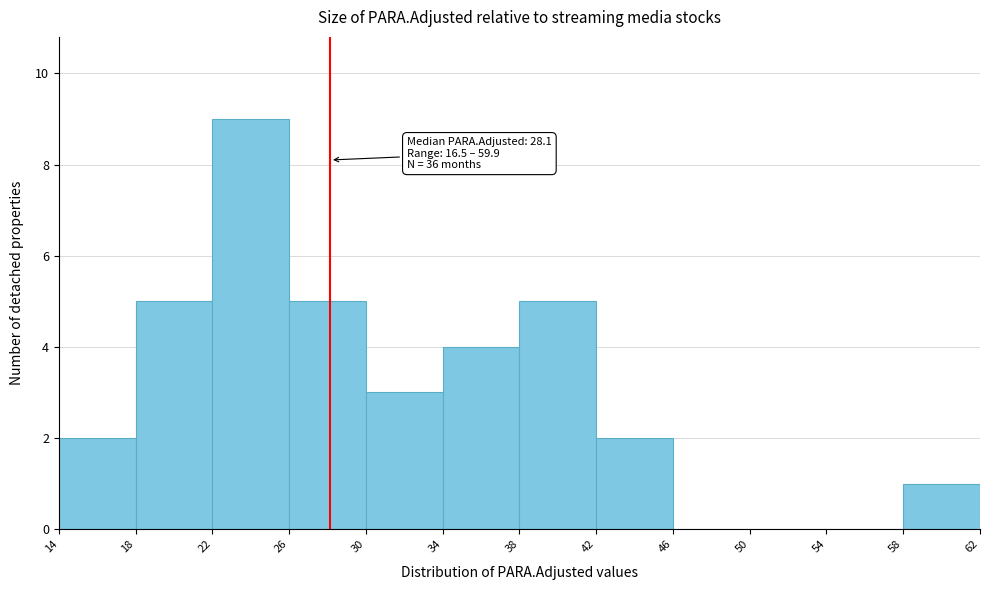

Over which range of the x-axis is the bar tallest?

22 to 26